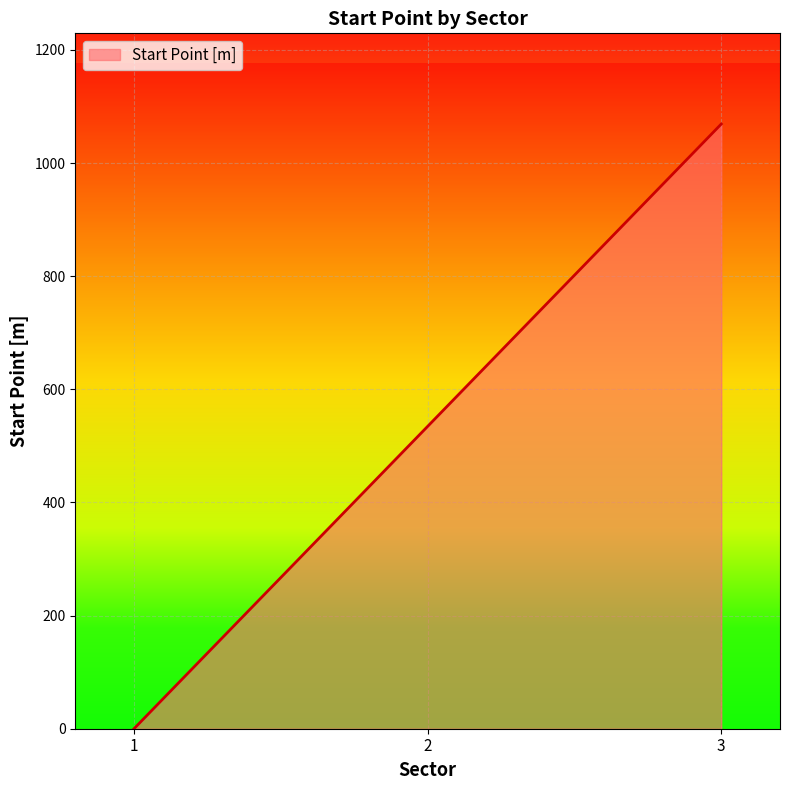

How many series are shown in this chart?

1